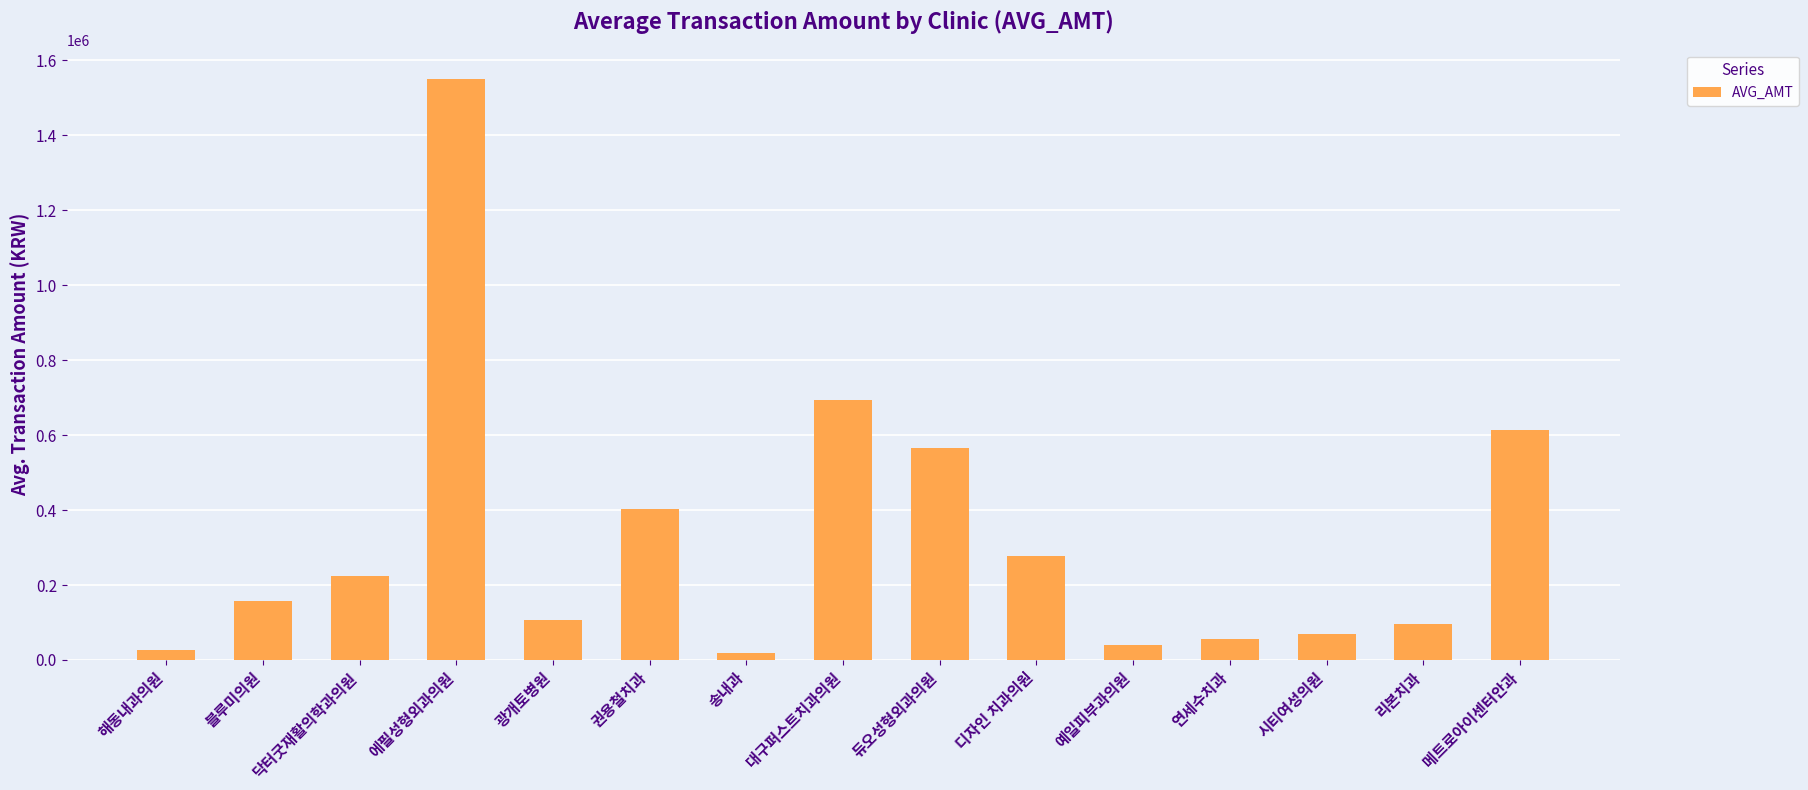

Is it true that the value at 광개토병원 is 55622?

False